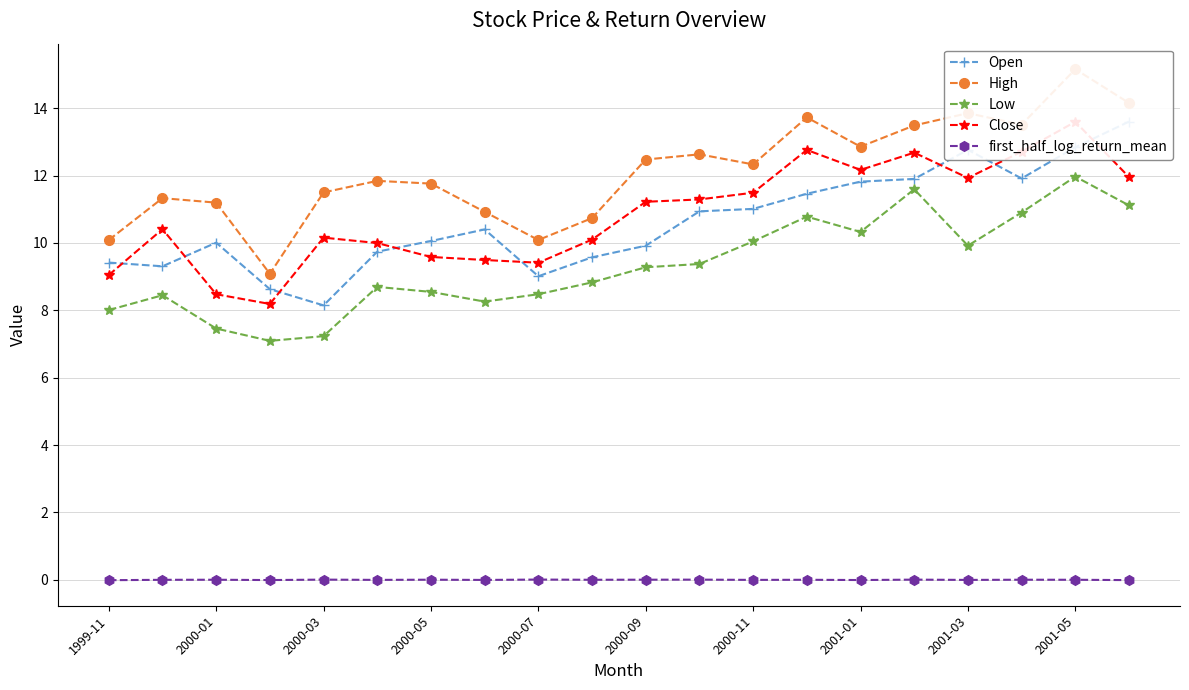

Which series has the widest spread of values?

High